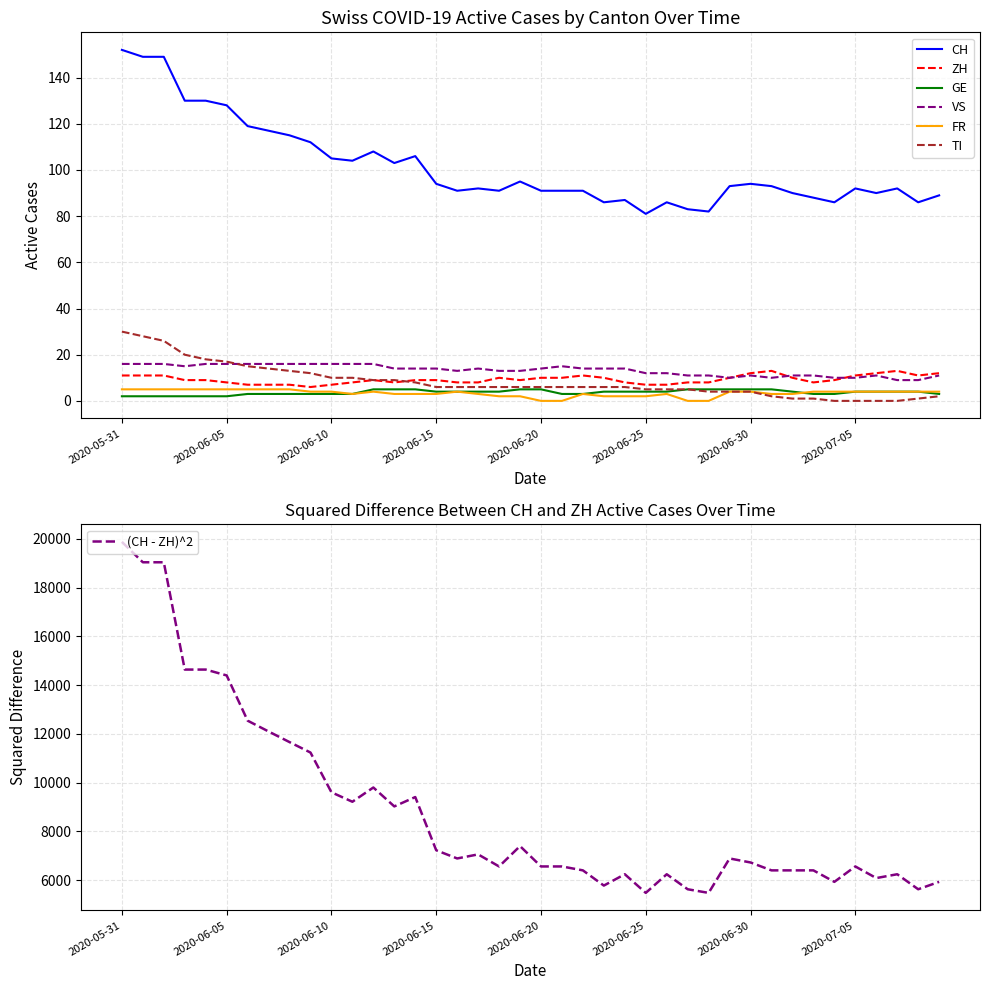

How many data points in FR are less than 4?

18